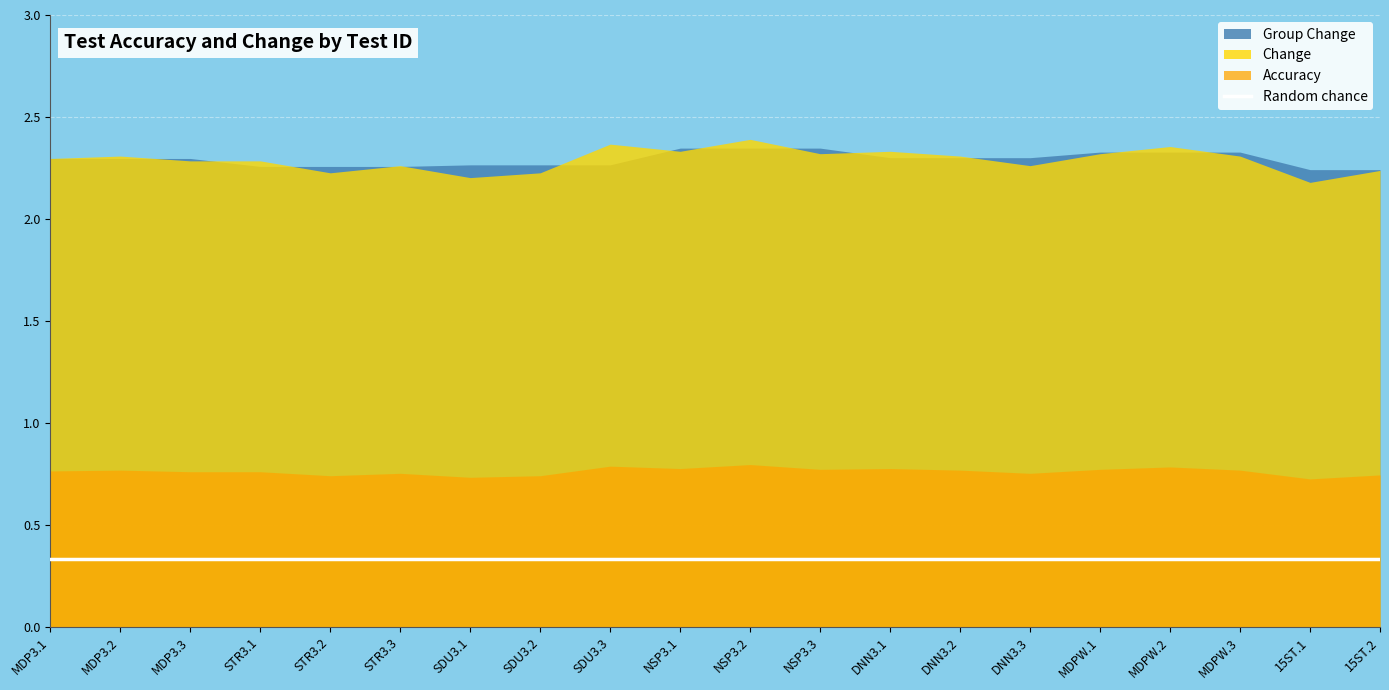

What are all the series names shown in the legend?

Accuracy, Change, Group Change, Random chance